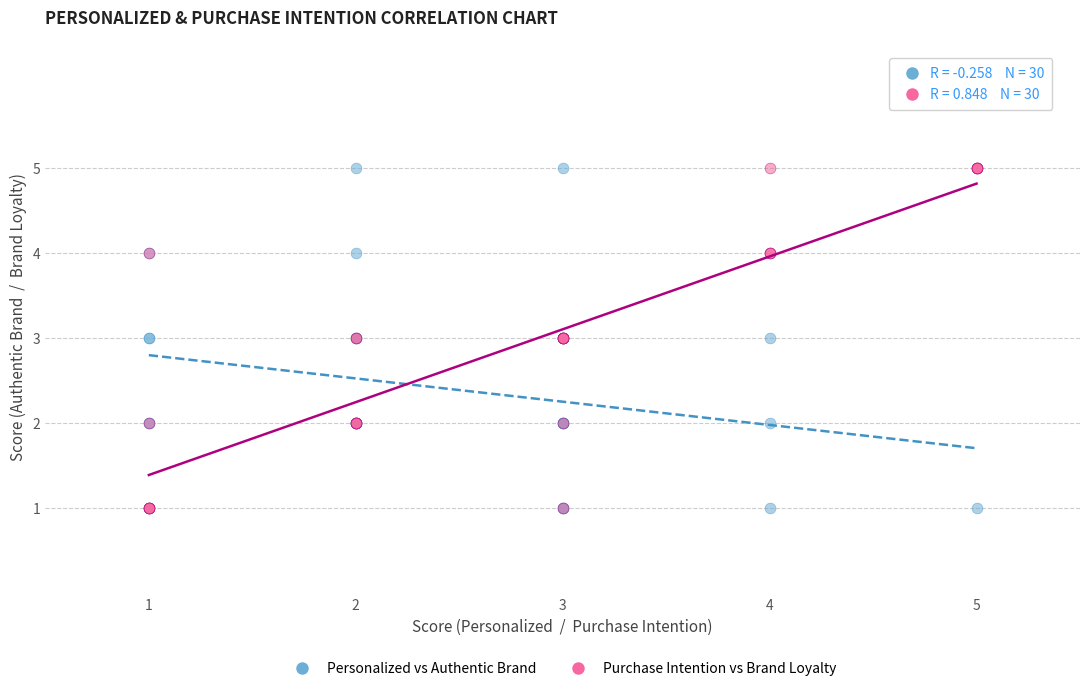

What are all the series names shown in the legend?

Personalized vs Authentic Brand, Purchase Intention vs Brand Loyalty